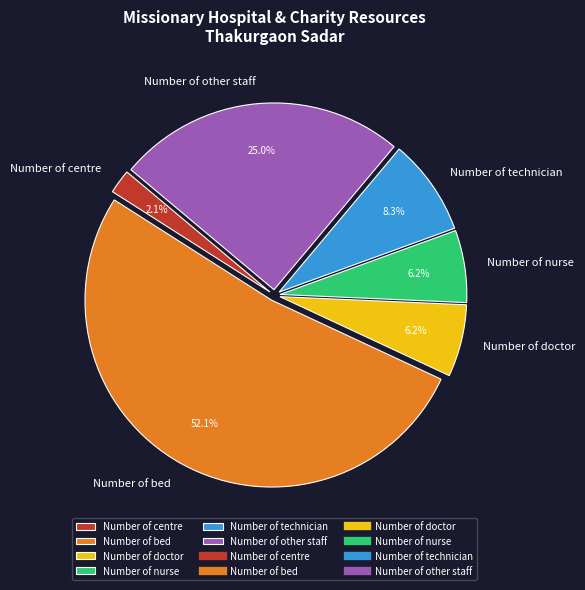

Does any single category account for the majority?

Yes